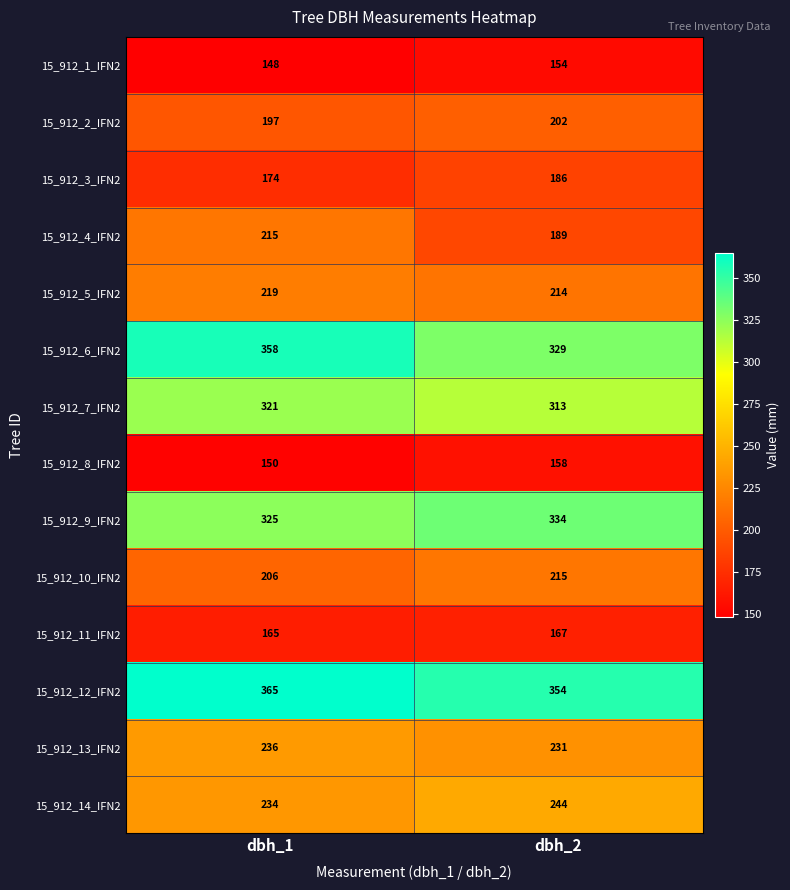

What is the sum of the 15_912_5_IFN2 values at dbh_1 and dbh_2?

433